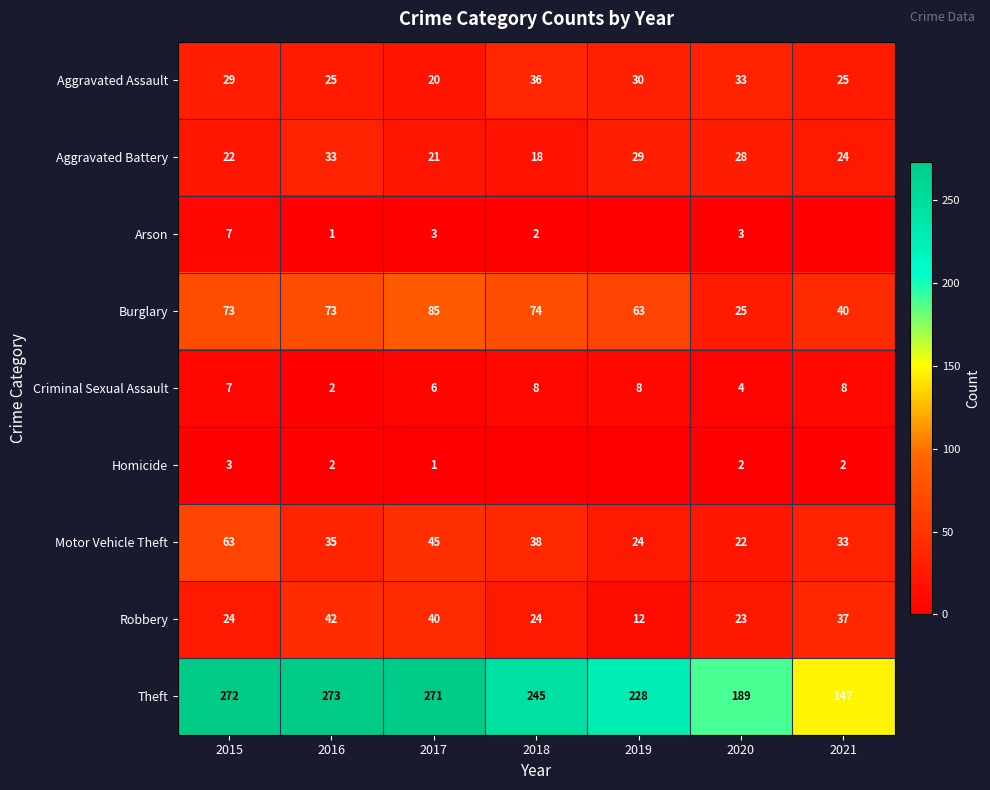

What is the spread (max minus min) of values at 2021?

147